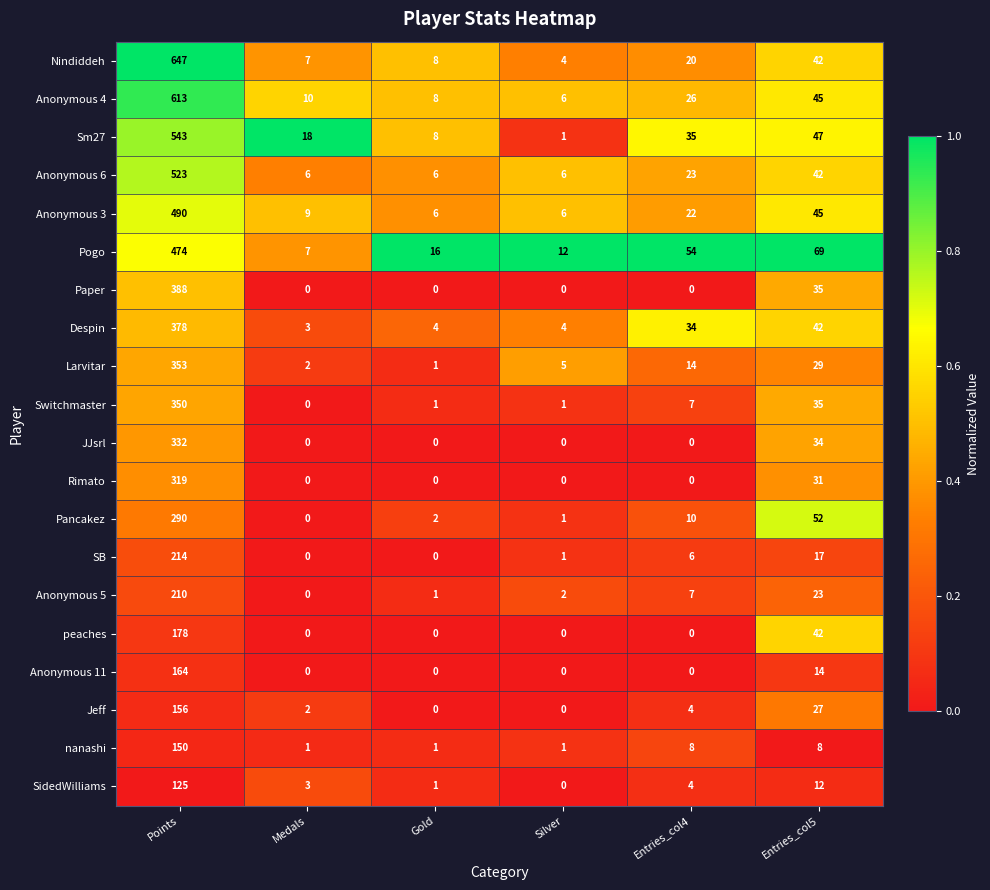

What is the sum of all Anonymous 5 values?

243